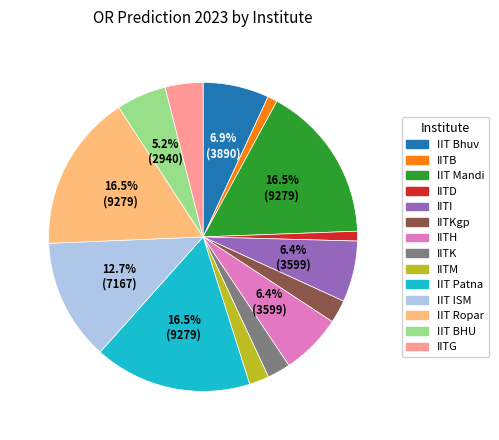

Does any single category account for the majority?

No